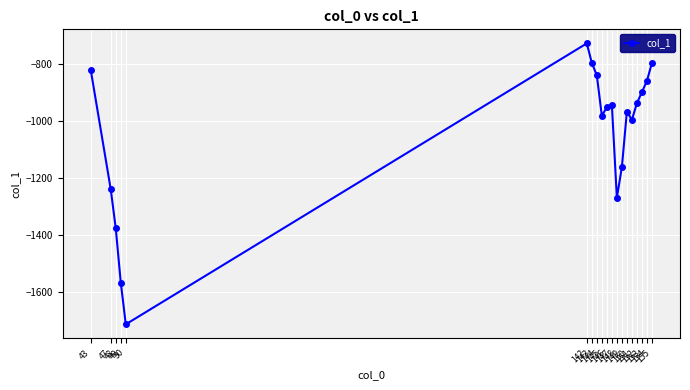

Where is the first local maximum?

142